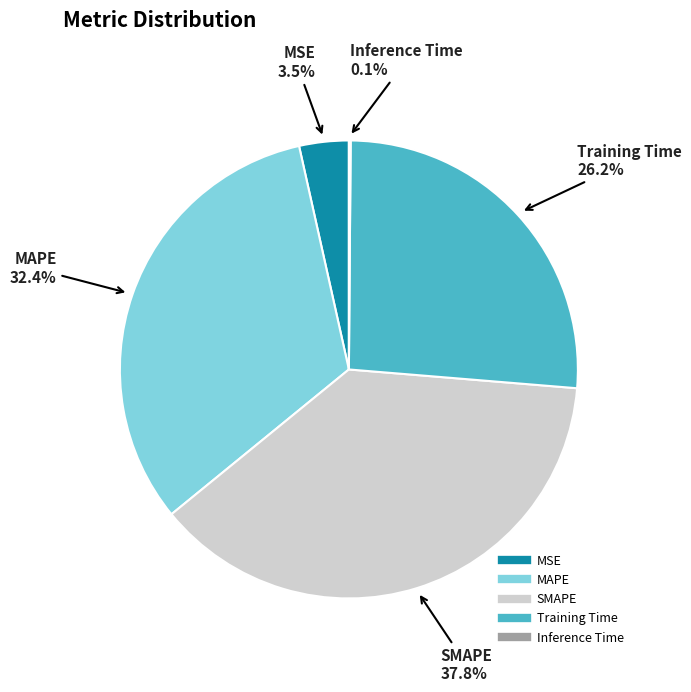

Is there any slice that represents more than half of the pie?

No